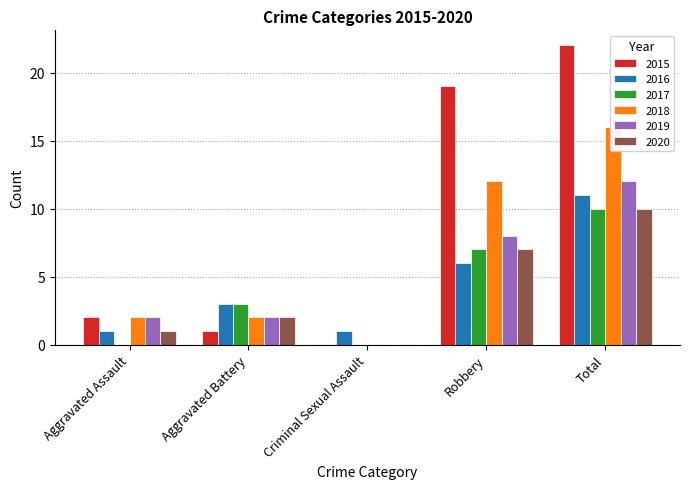

The value of 2017 at Robbery is 7. True or false?

True